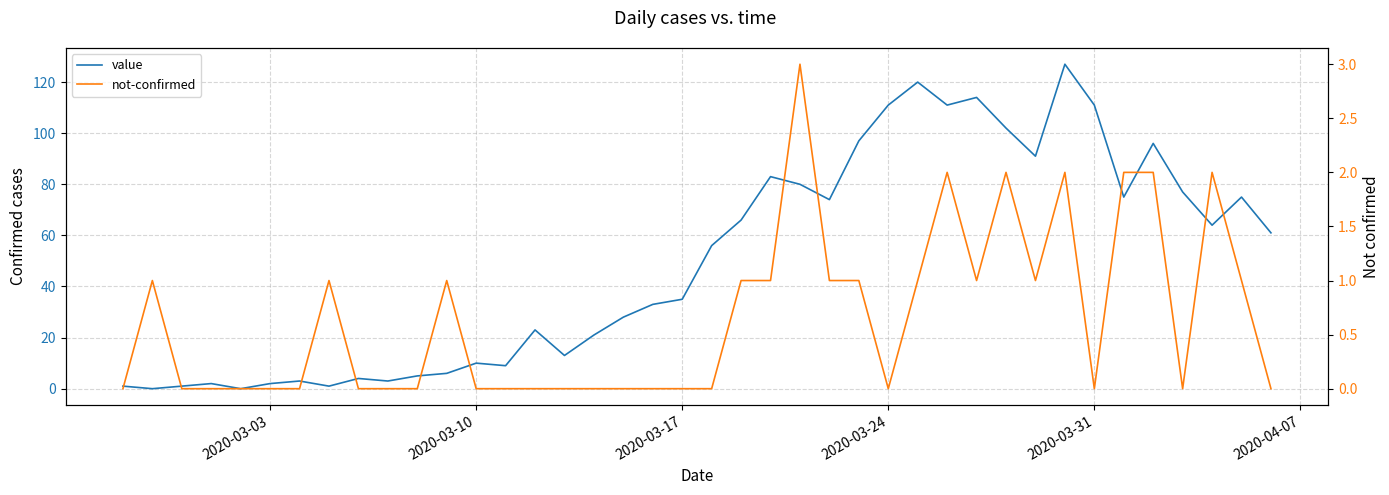

Count the number of categories in the chart.

40